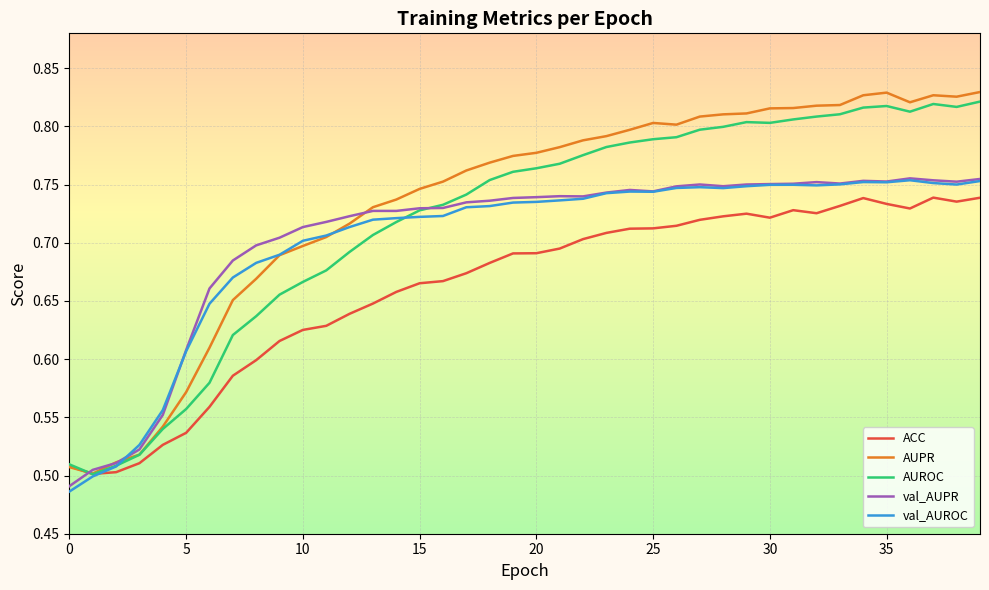

Which series has the largest range (max minus min)?

AUPR